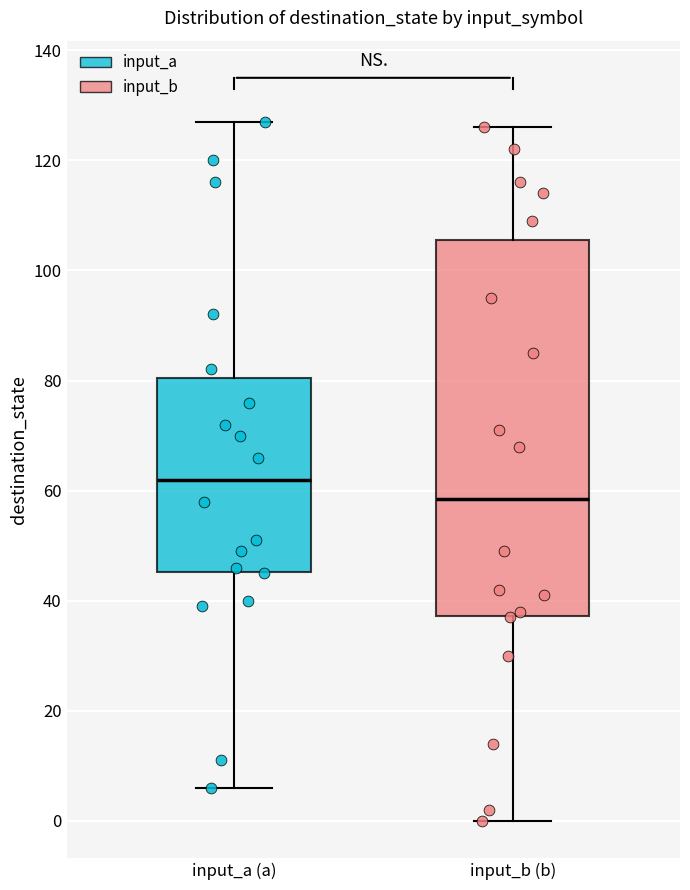

Where is the upper edge of the box for input_b (b) on the y-axis? The values are not printed on the chart, so give them approximately, as read against the axis.

106